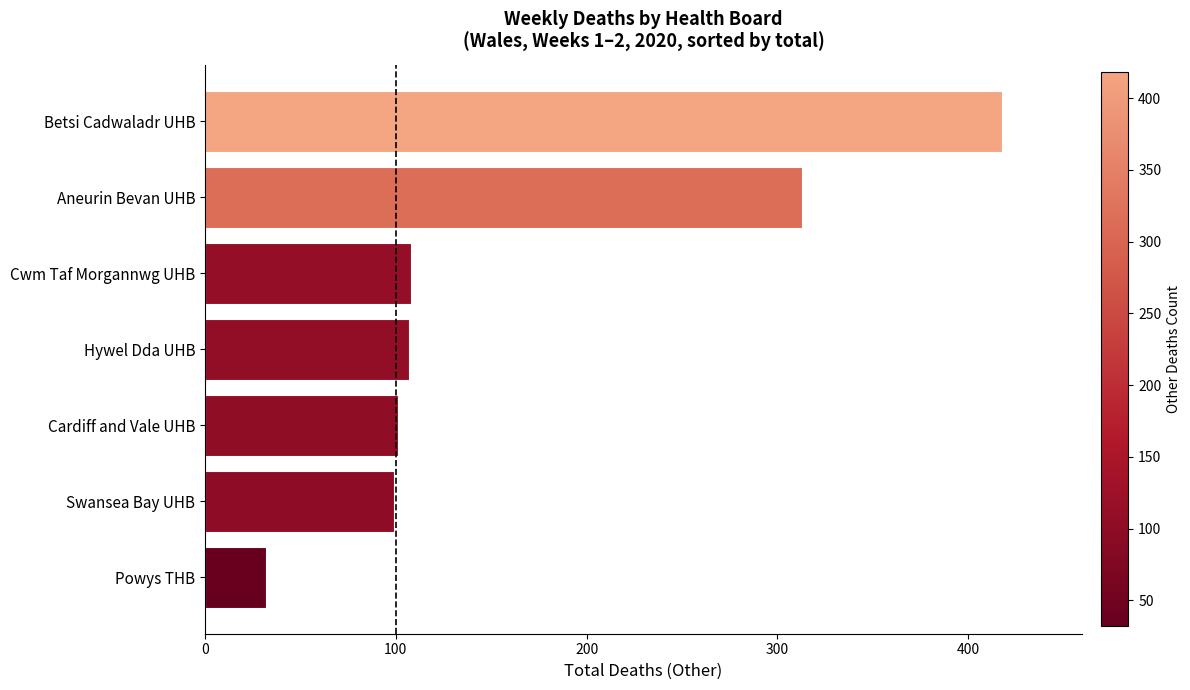

How many series are shown in this chart?

1